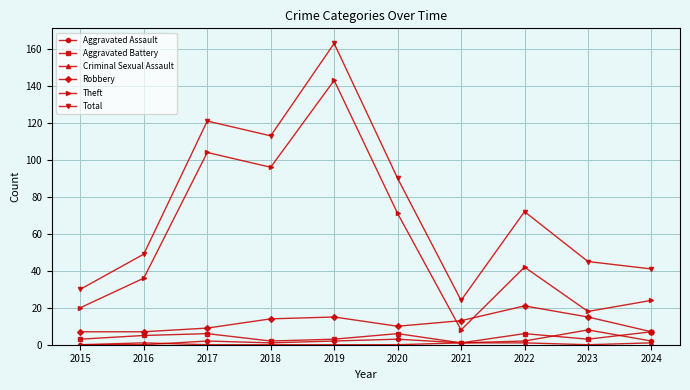

True or false: Aggravated Assault and Theft cross at least once.

False